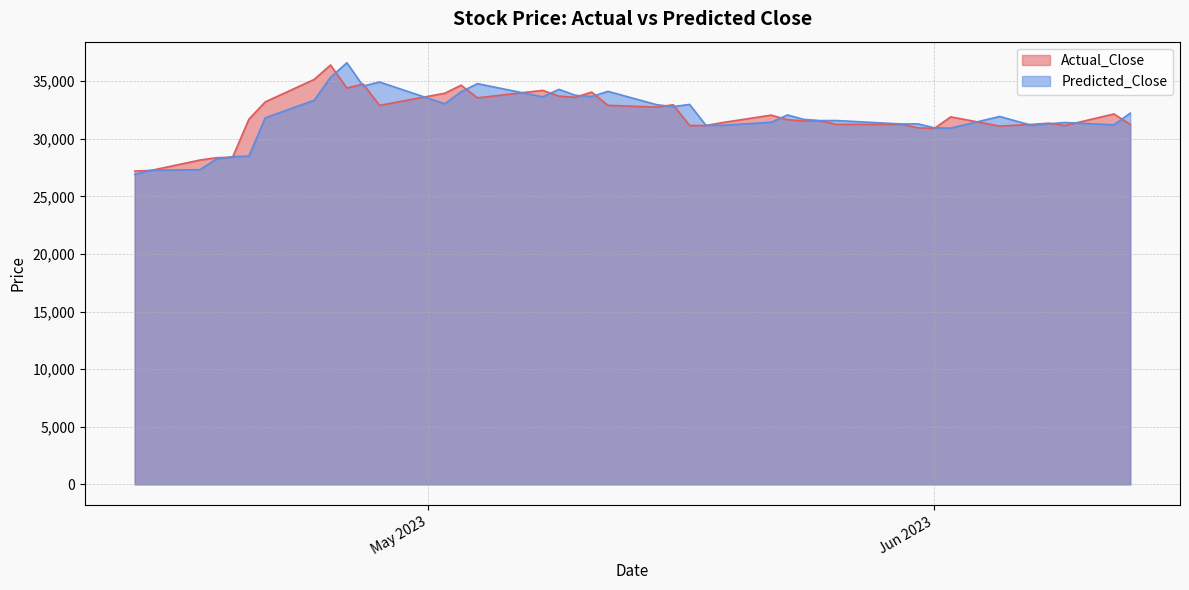

True or false: Actual_Close and Predicted_Close intersect in this chart.

True